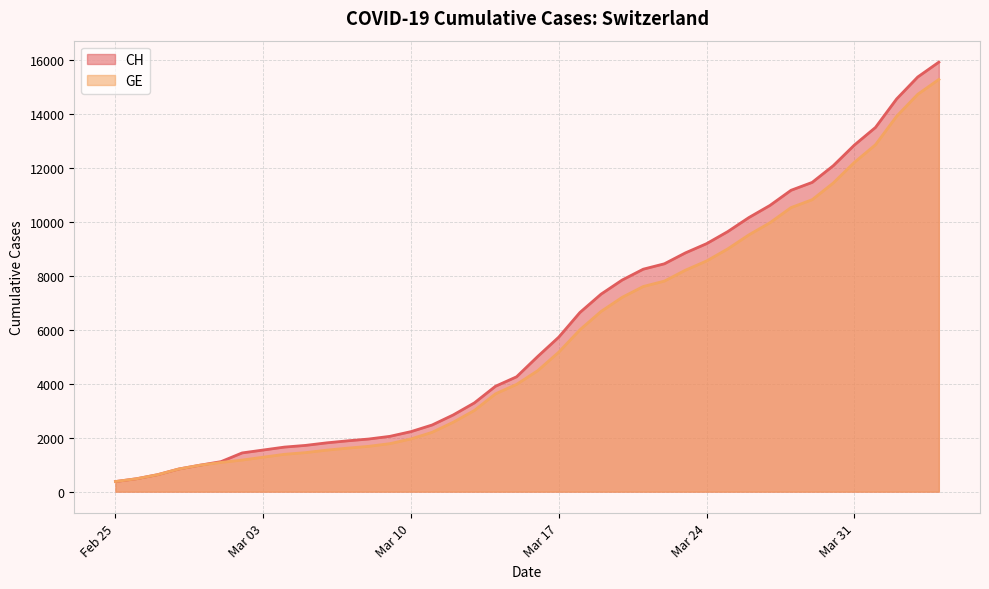

True or false: GE and CH intersect in this chart.

False